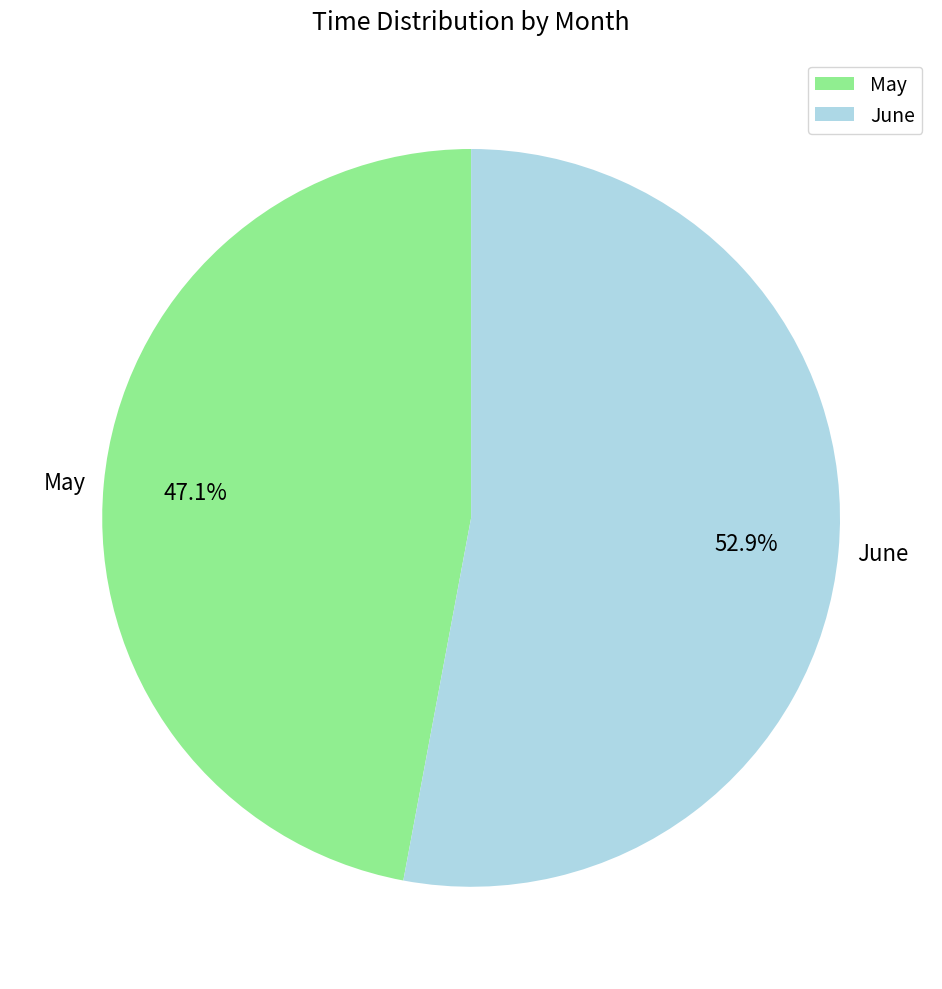

Which slice is the largest?

June